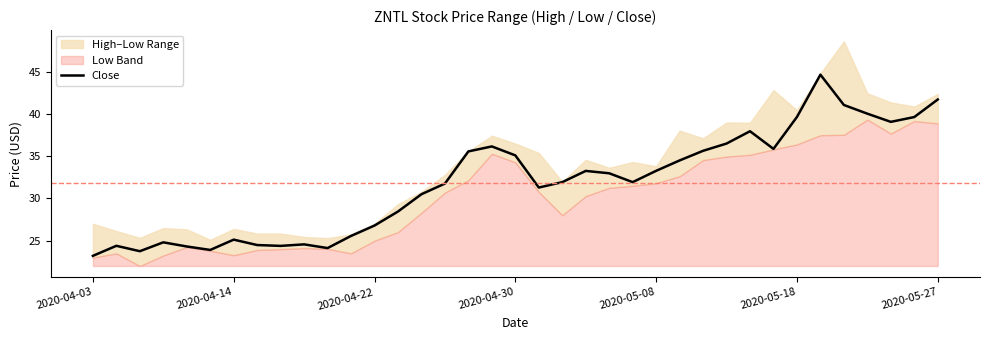

What is the average value?

31.8